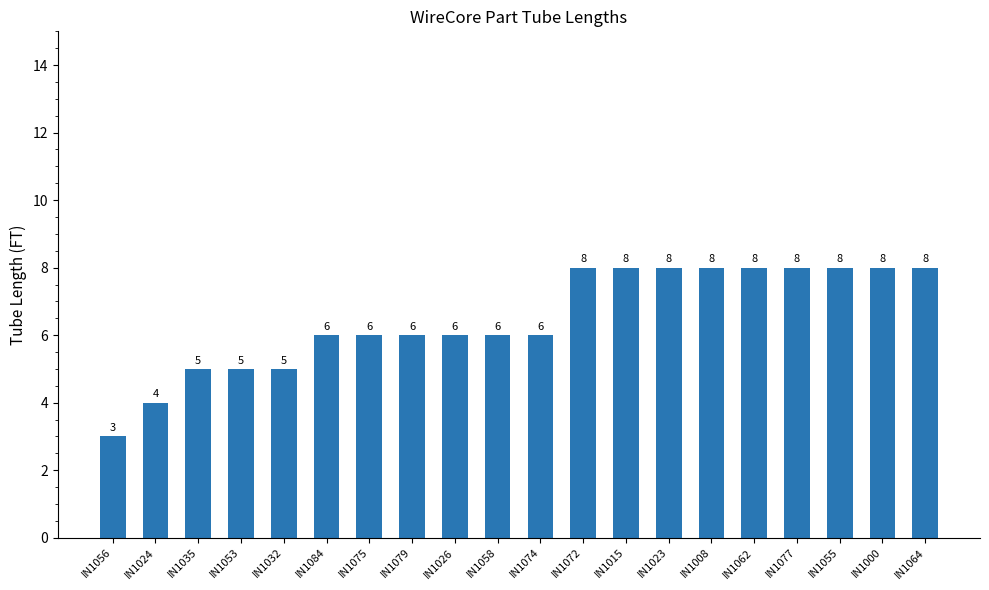

The value at IN1000 is 6. True or false?

False